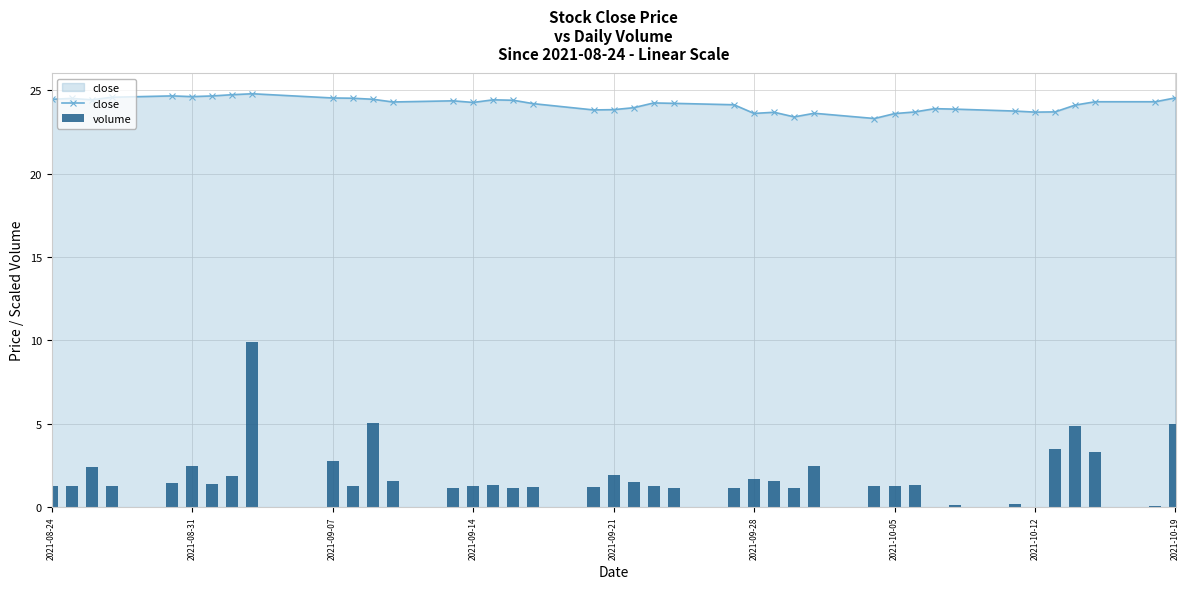

What is the highest value of the close series?

24.8